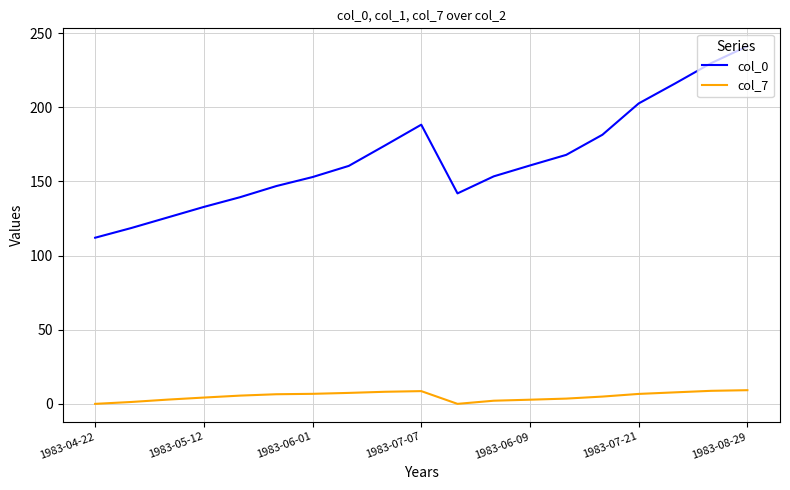

True or false: col_7 and col_0 intersect in this chart.

False